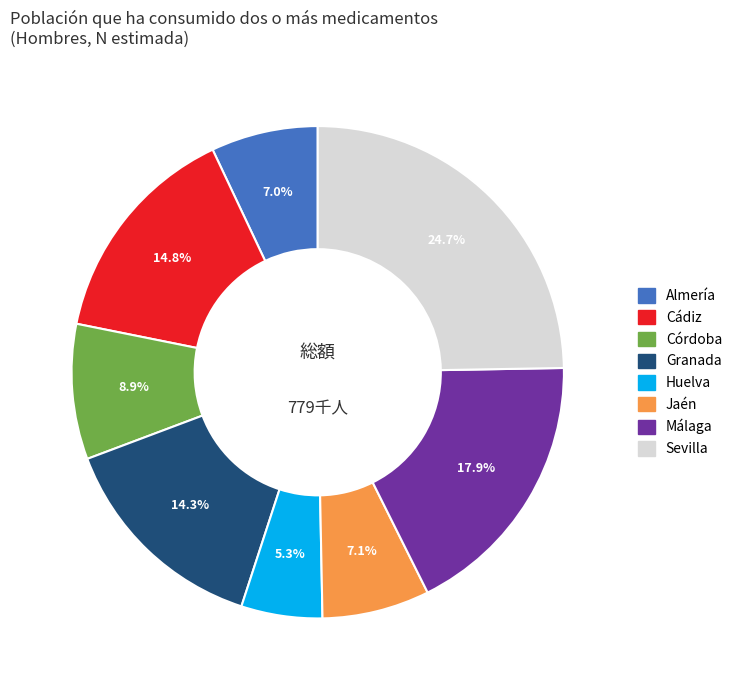

How many slices are in this pie chart?

8